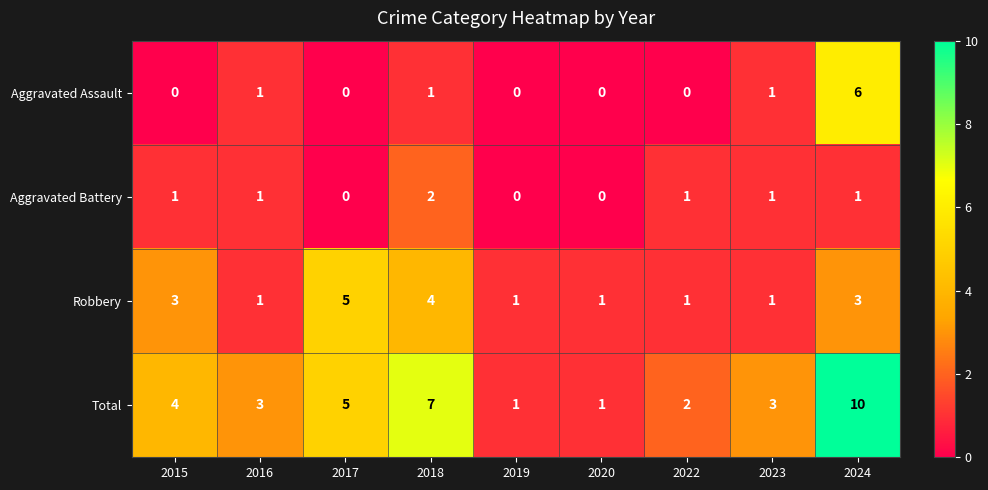

Rank the series by their maximum value, from lowest to highest.

Aggravated Battery, Robbery, Aggravated Assault, Total